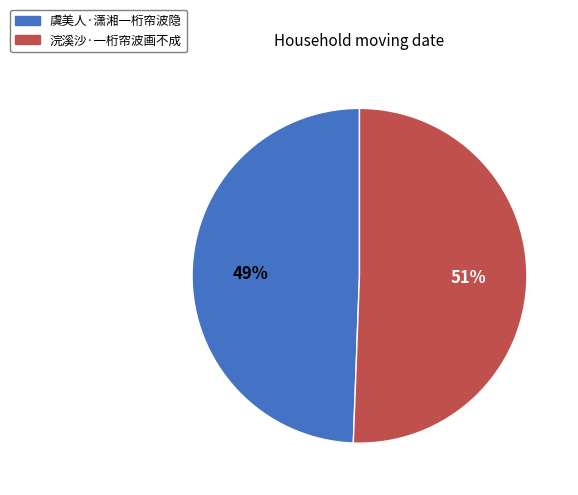

Between 虞美人·潇湘一桁帘波隐 and 浣溪沙·一桁帘波画不成, which is larger?

浣溪沙·一桁帘波画不成